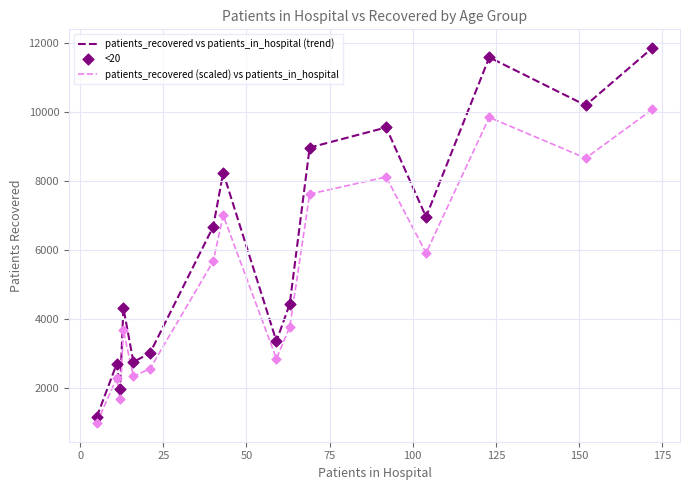

What is the greatest value displayed?

11839.0